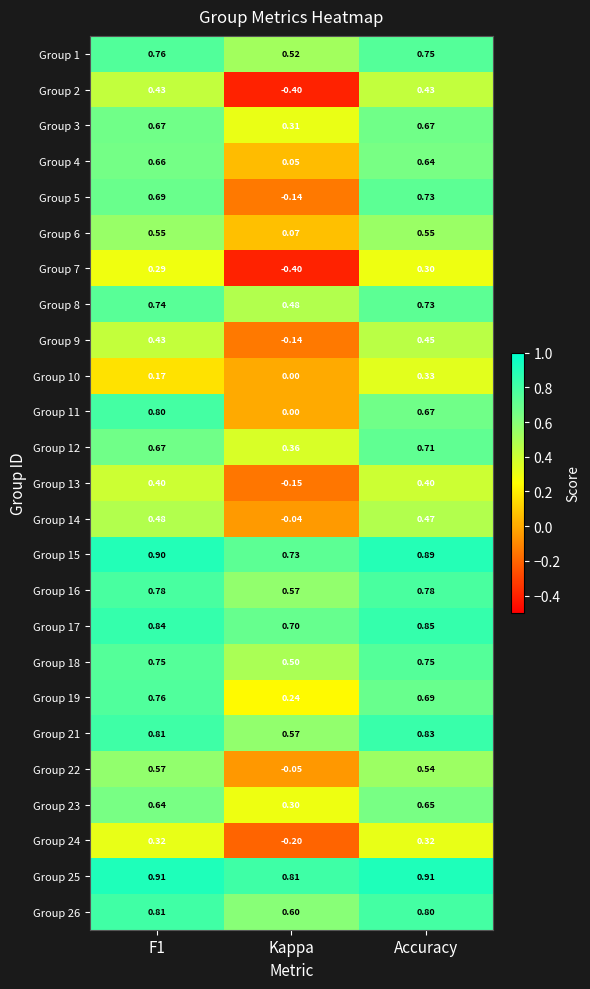

Where is Group 22 nearest to the value 0?

Kappa